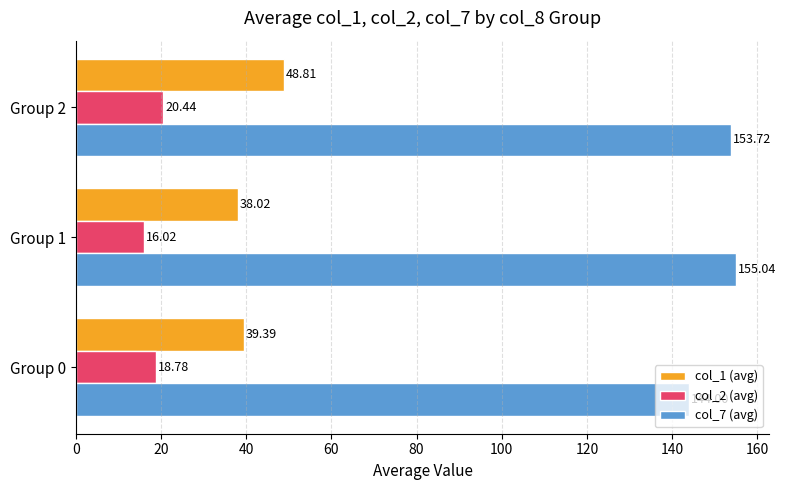

What is the spread (max minus min) of values at Group 1?

139.0